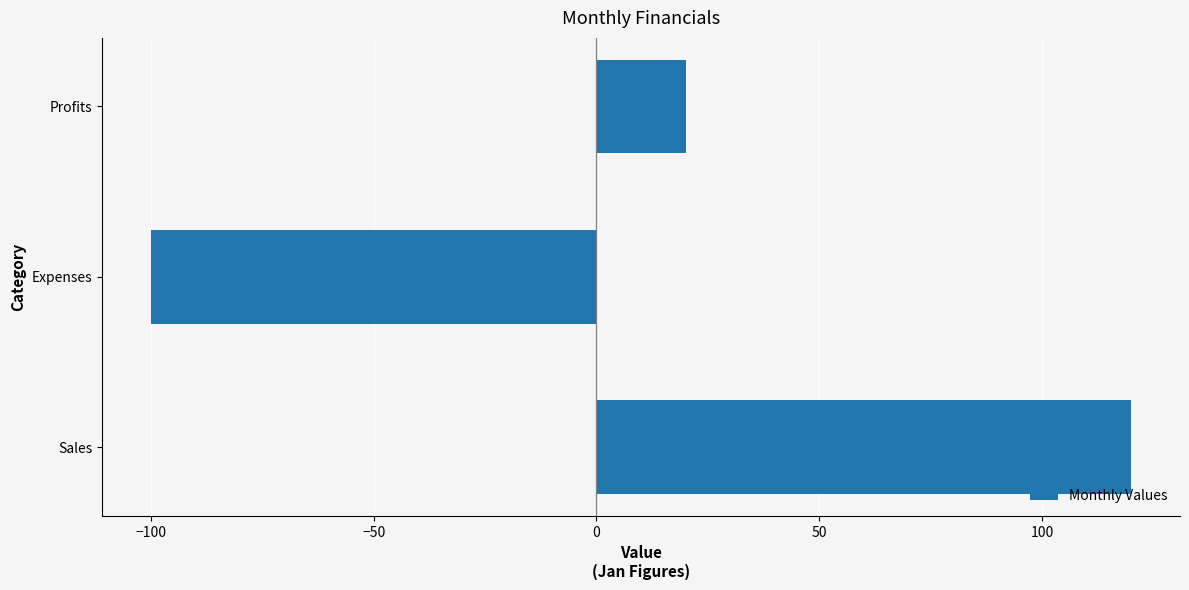

Reading top to bottom, extract all data points from this chart.

Profits=20	Expenses=-100	Sales=120